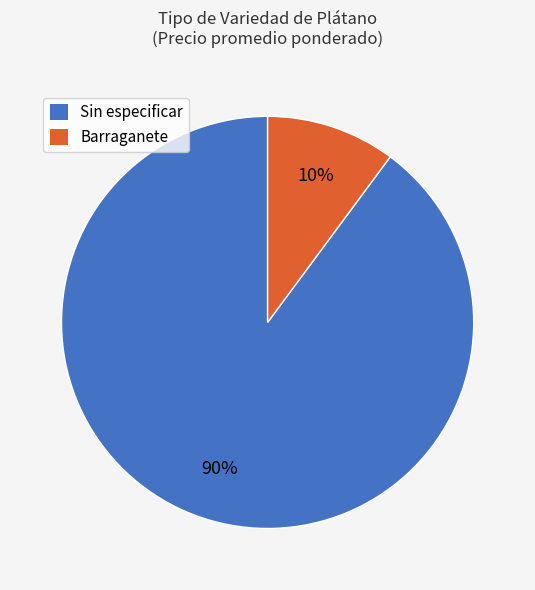

Is the sum of Barraganete and Sin especificar greater than half?

Yes